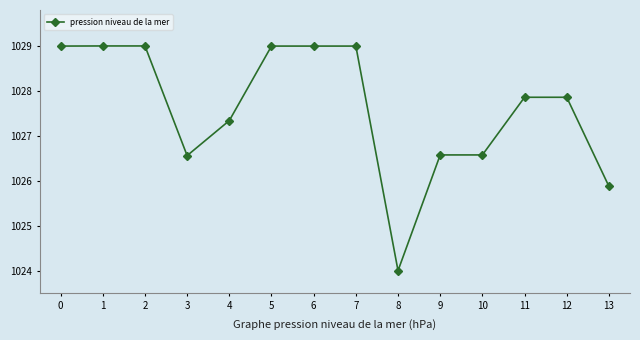

Which label corresponds to the smallest value in the chart?

8